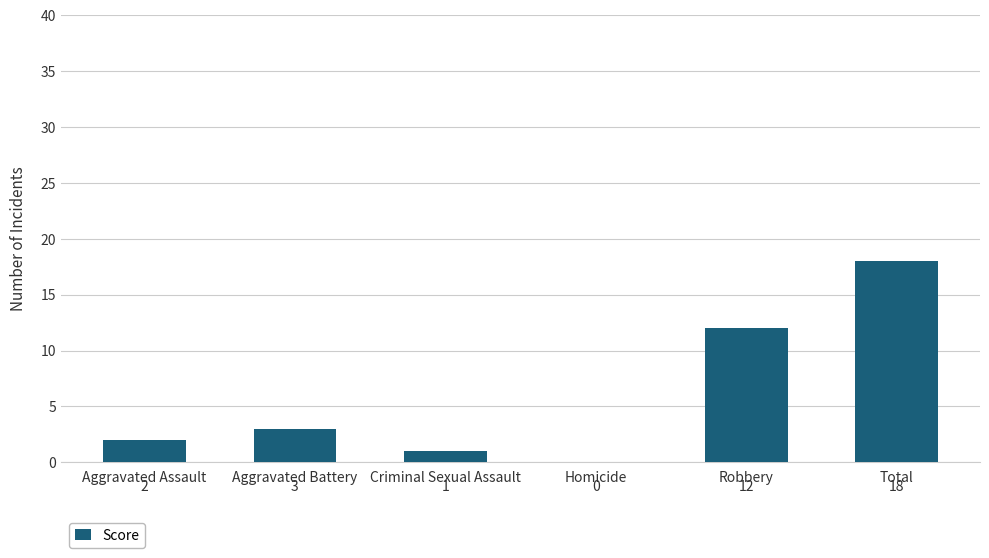

True or false: the data shows 12 at Robbery.

True